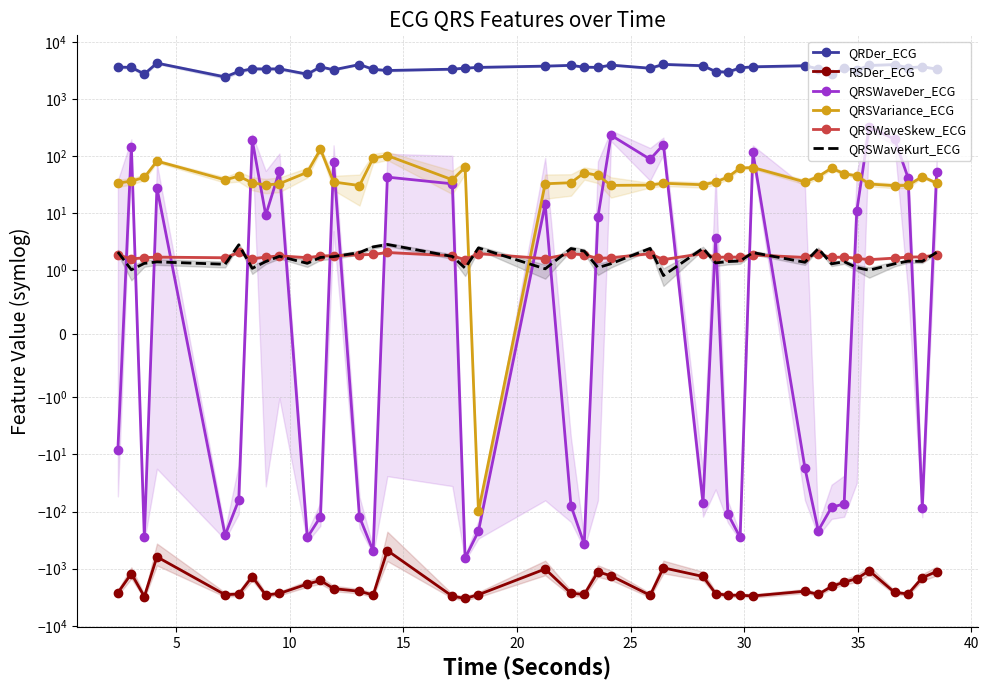

True or false: RSDer_ECG and QRSVariance_ECG intersect in this chart.

False